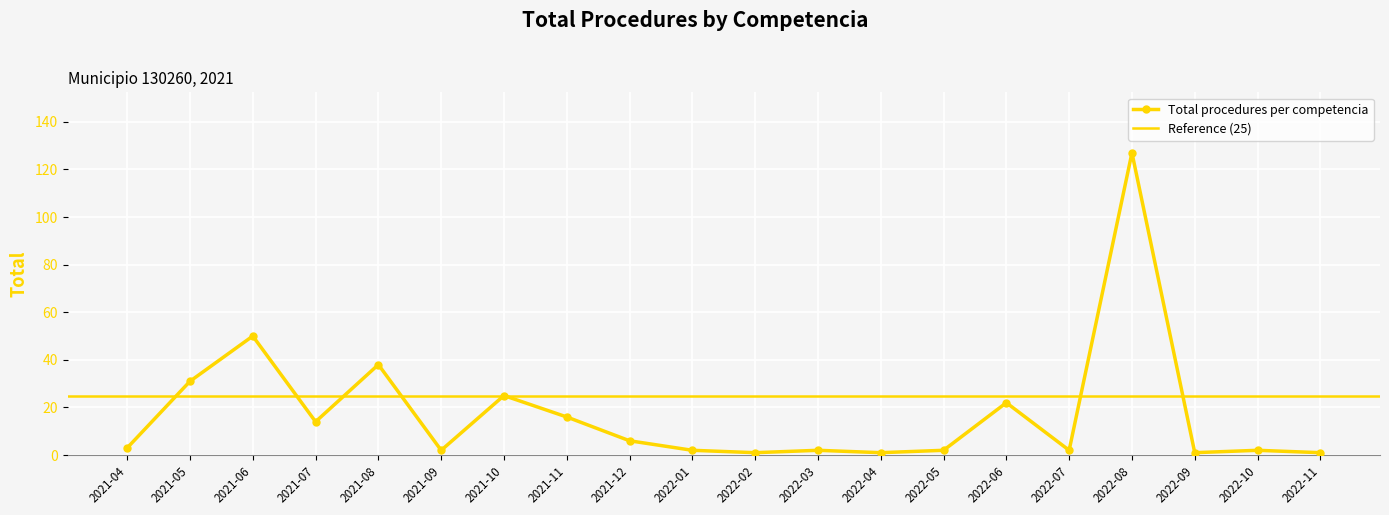

True or false: Total procedures per competencia has more than 0 interior local peaks.

True